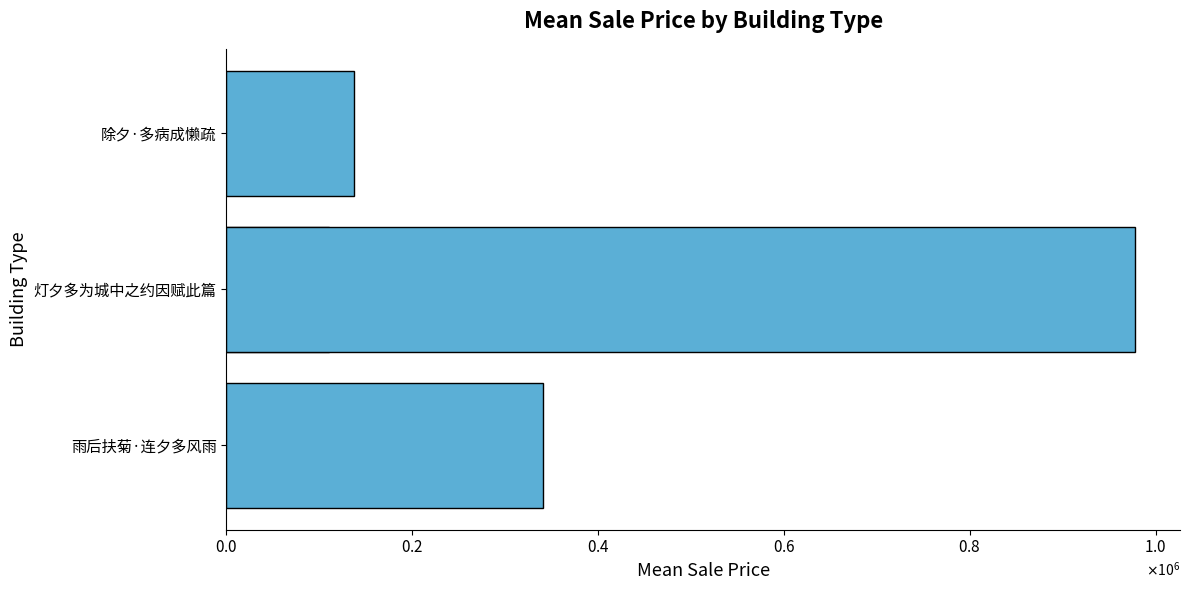

What is the greatest value displayed?

977428